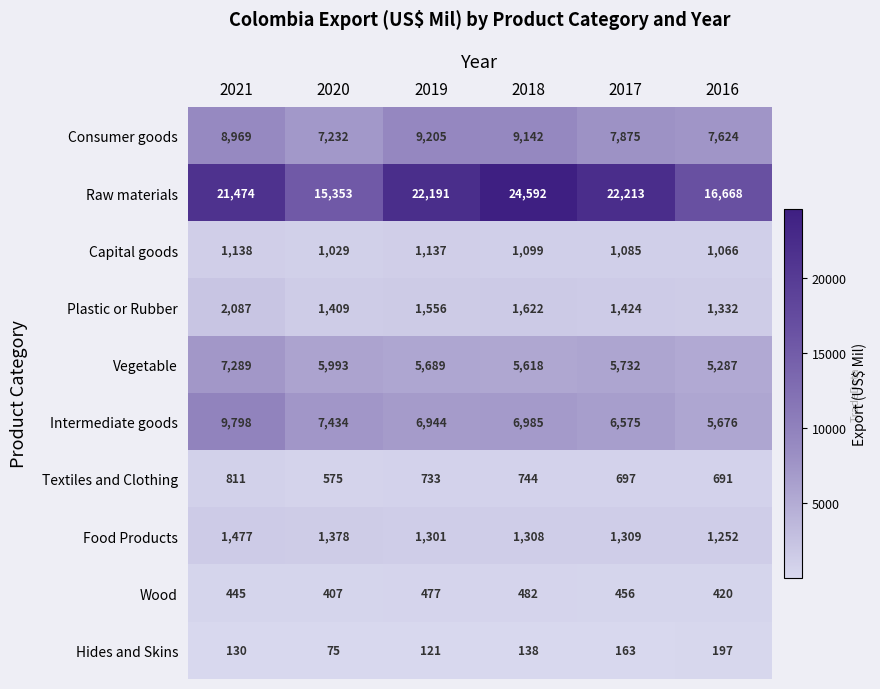

What is the approximate value of Raw materials at 2016?

16668